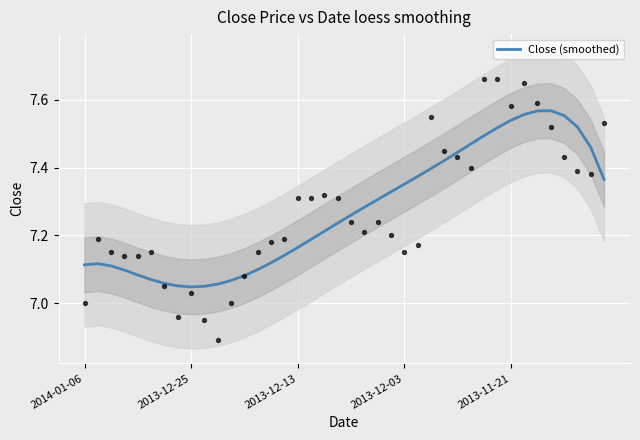

Which has a higher value, 11 or 35?

35